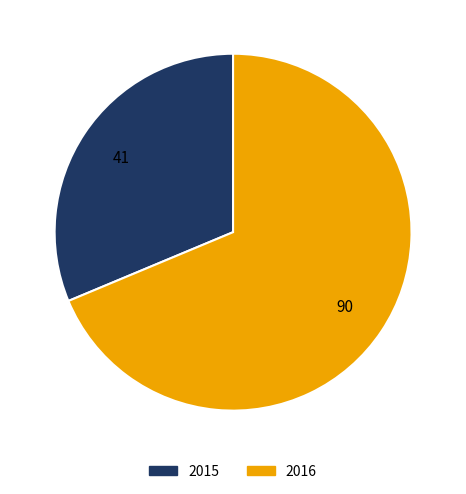

True or false: 2015 accounts for 31% of the total.

True